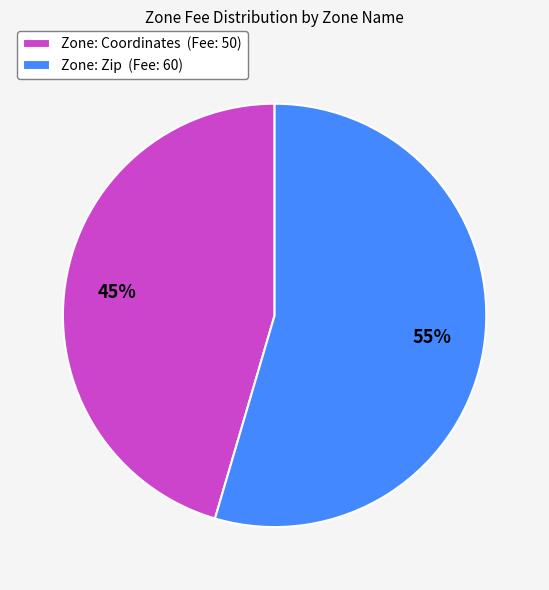

Which category accounts for the majority?

Zone: Zip (Fee: 60)